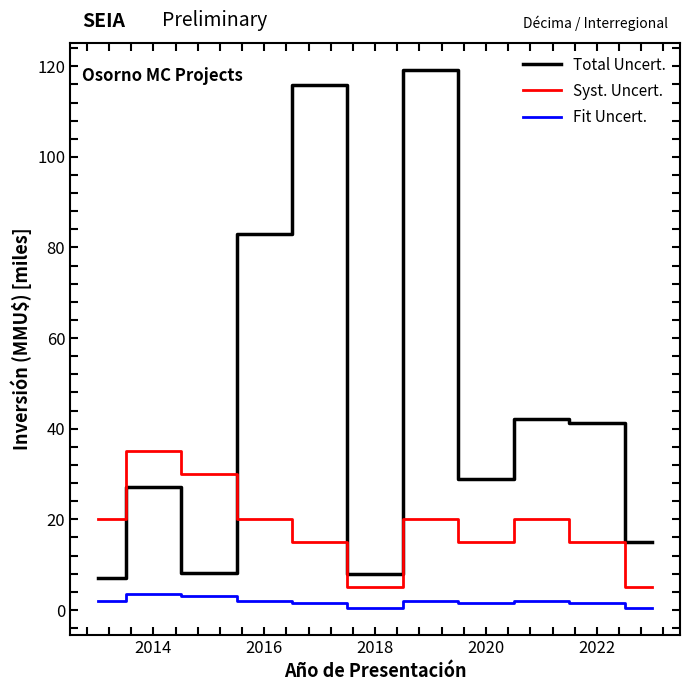

Rank the series by their average value, from highest to lowest.

Total Uncert., Syst. Uncert., Fit Uncert.